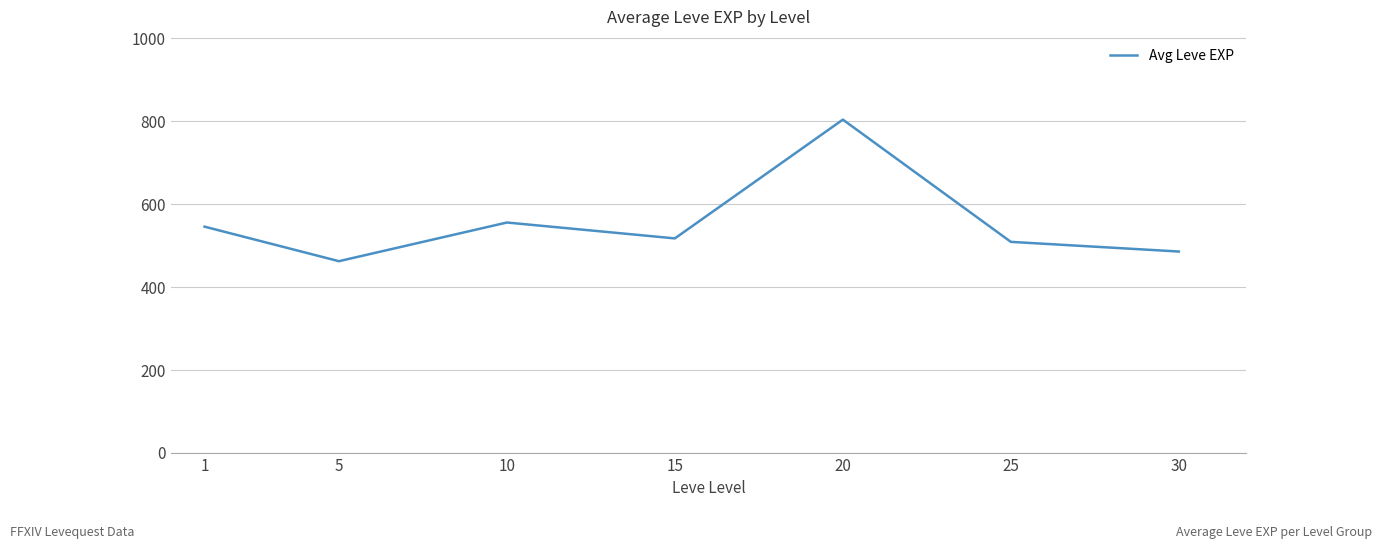

What value does the data have at 1?

545.0